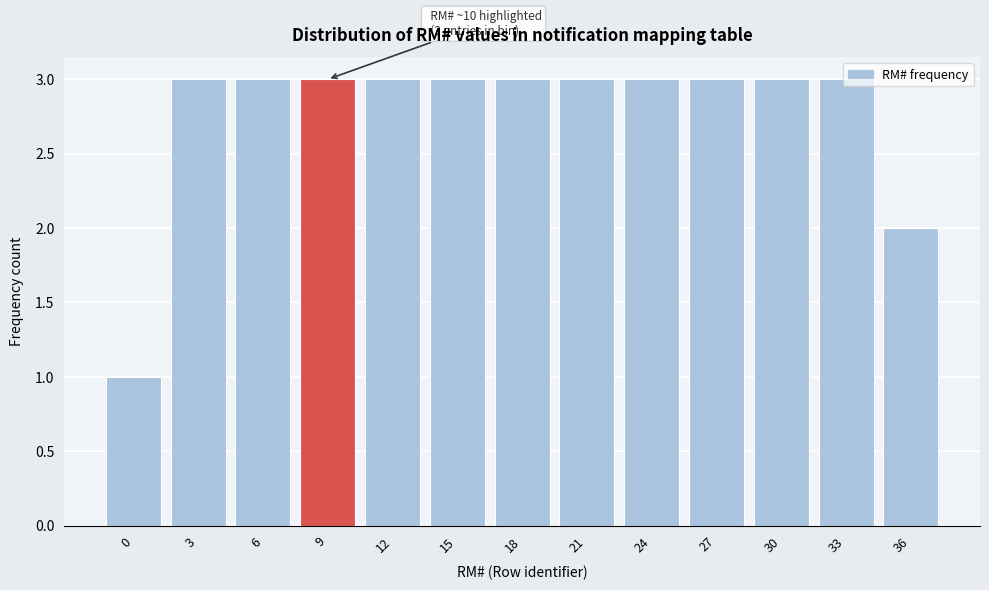

What is the value of the 8th bar from the left?

3